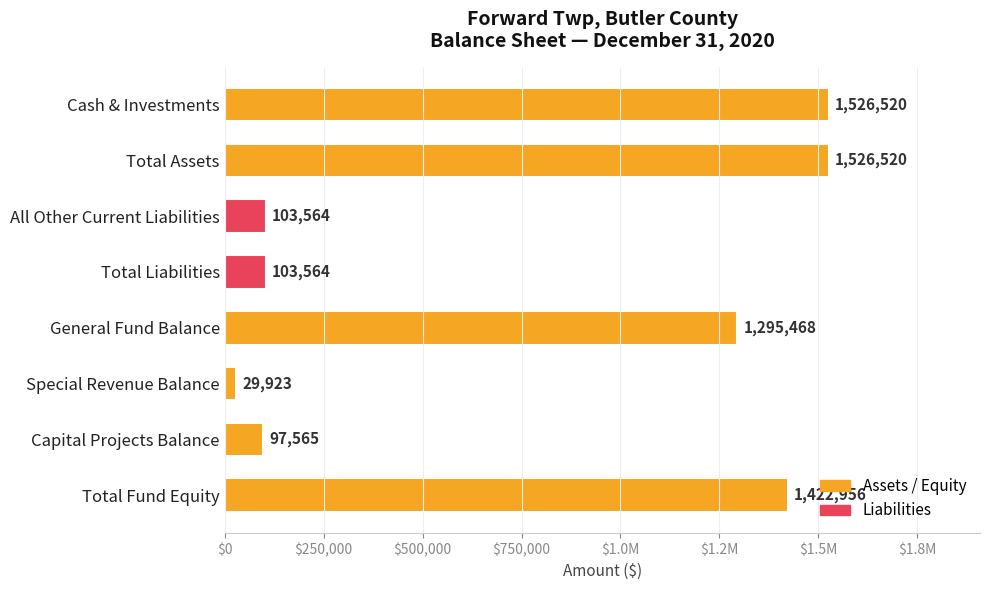

Does the chart contain any negative values?

No